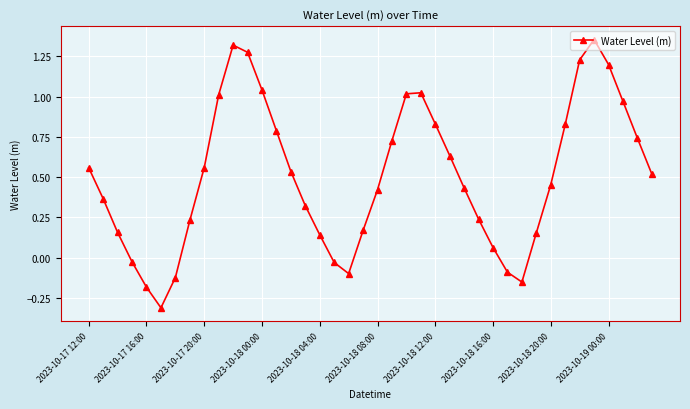

What is the difference between the second highest and minimum values?

1.6